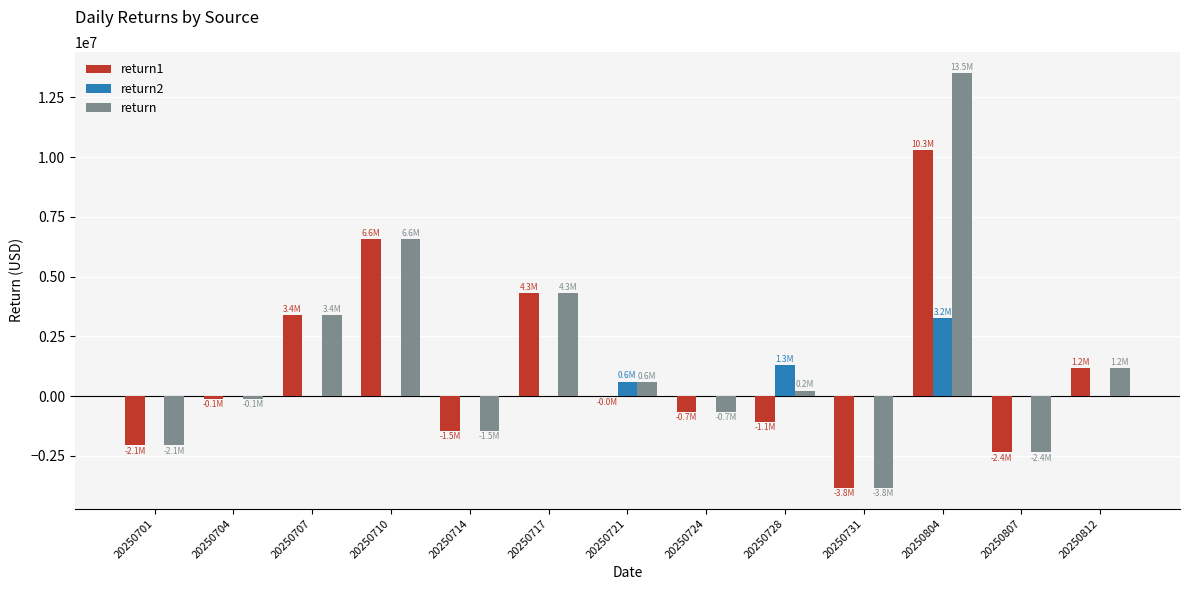

At which label does return reach its peak?

20250804